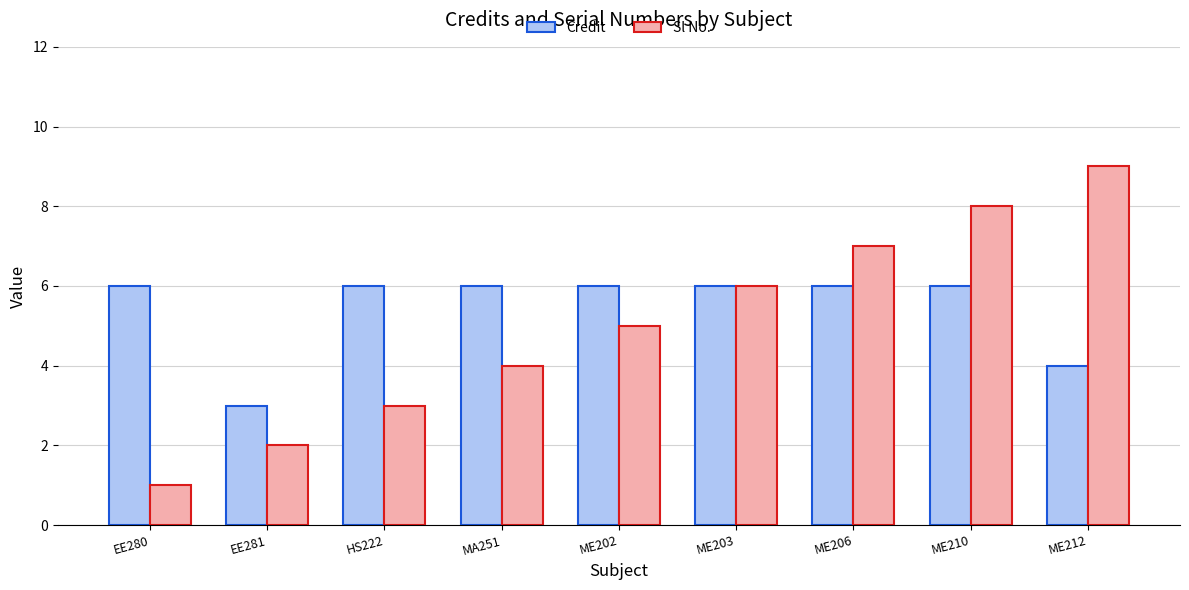

At which label does Credit reach its minimum?

EE281